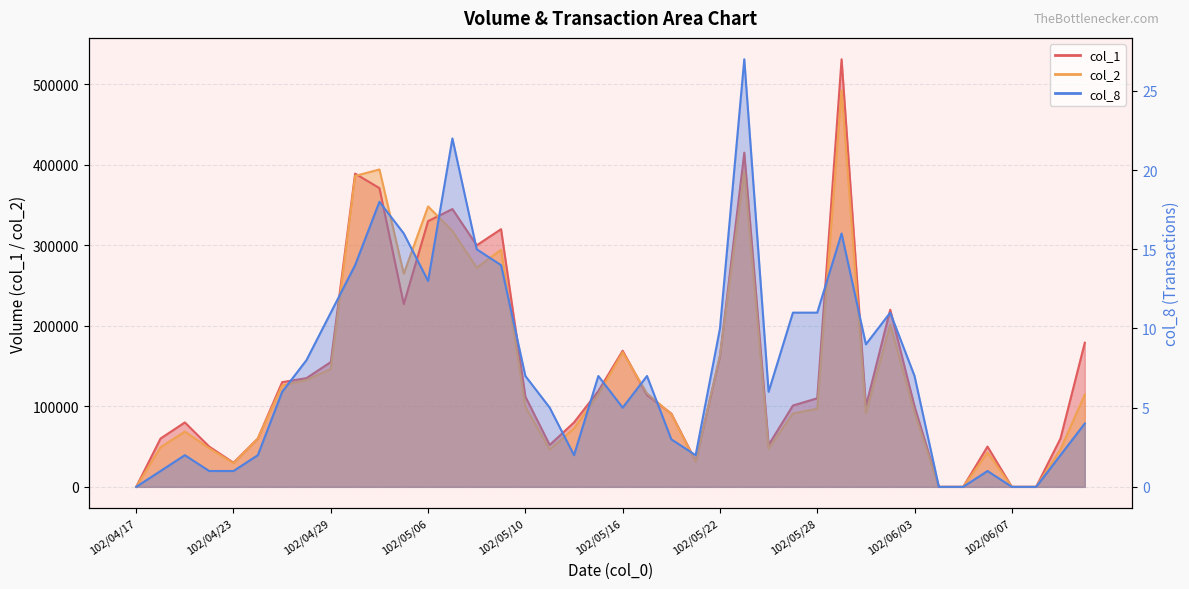

What is the difference between the maximum and minimum values in the col_8 series?

27